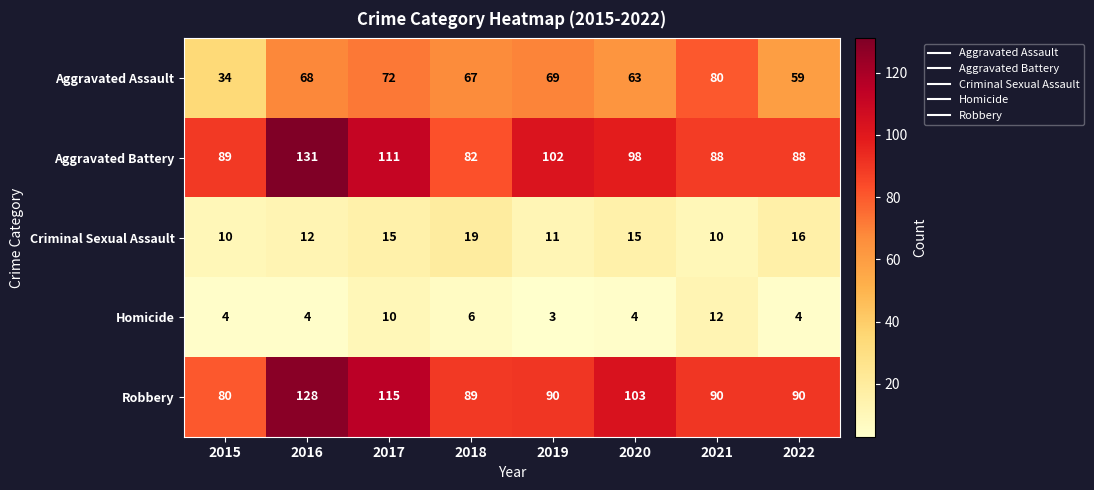

Count the Criminal Sexual Assault values in the range 11 to 16.

5